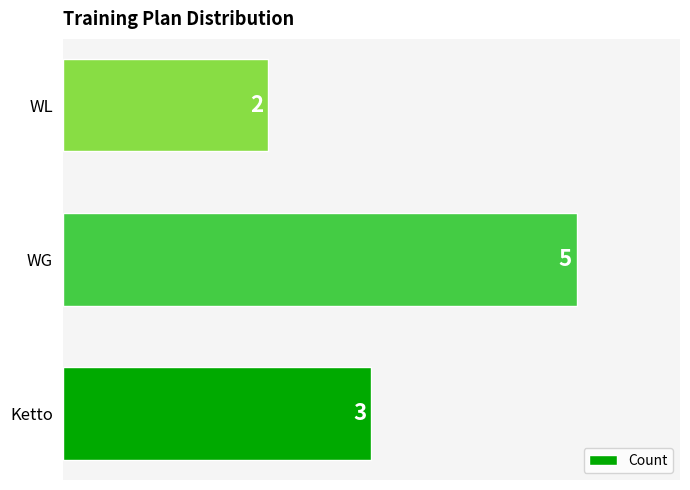

The value at WL is 2. True or false?

True